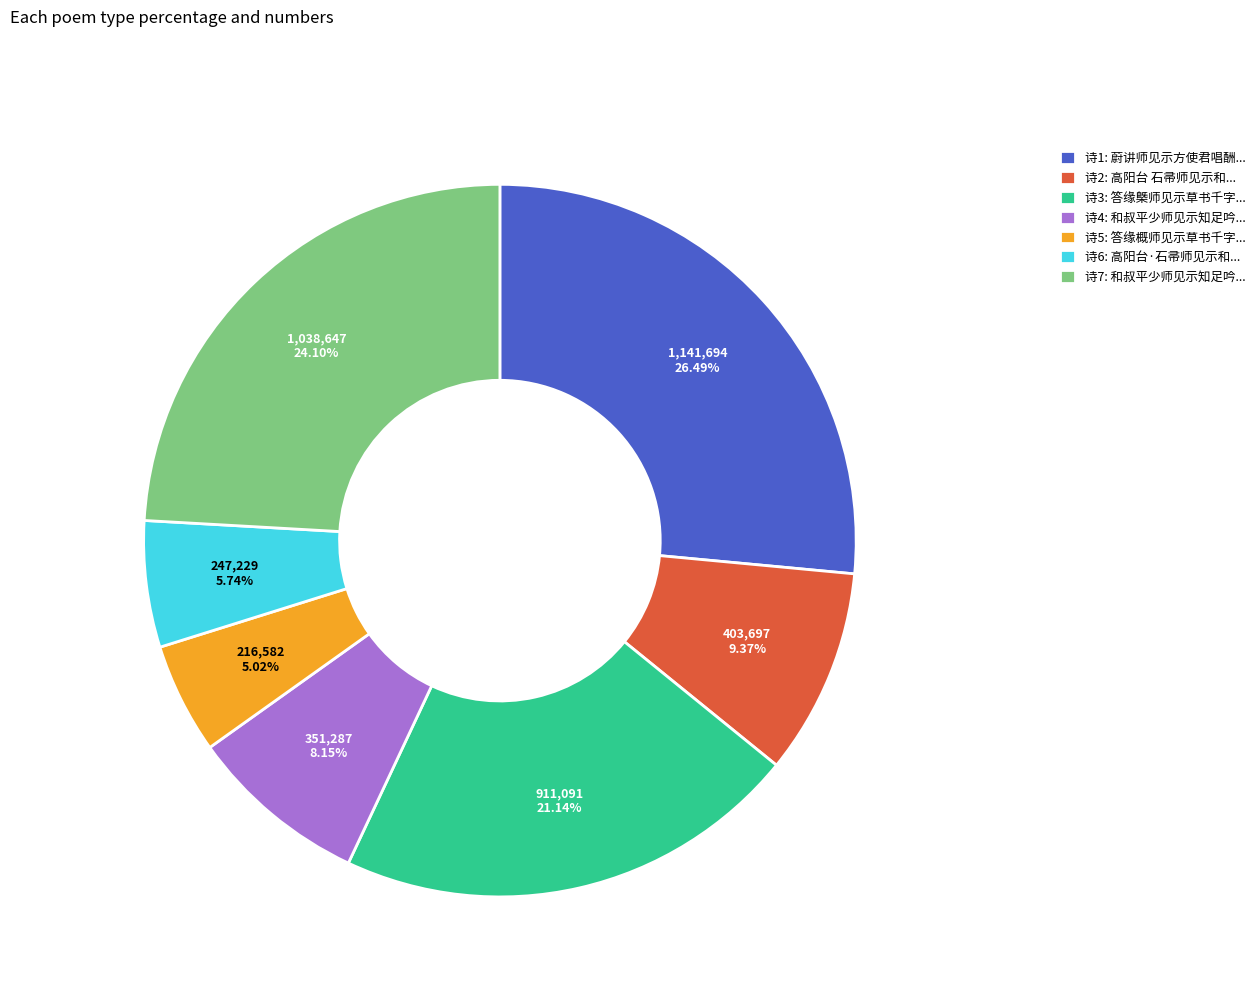

To the nearest percent, what is the average slice percentage?

14%